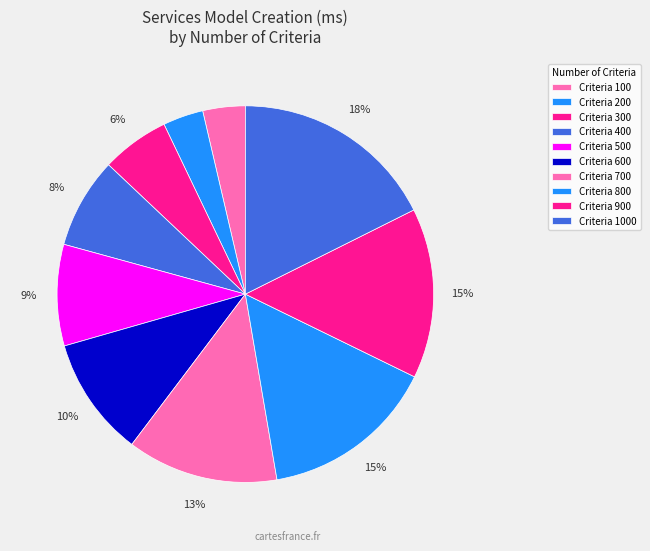

How many slices are in this pie chart?

10